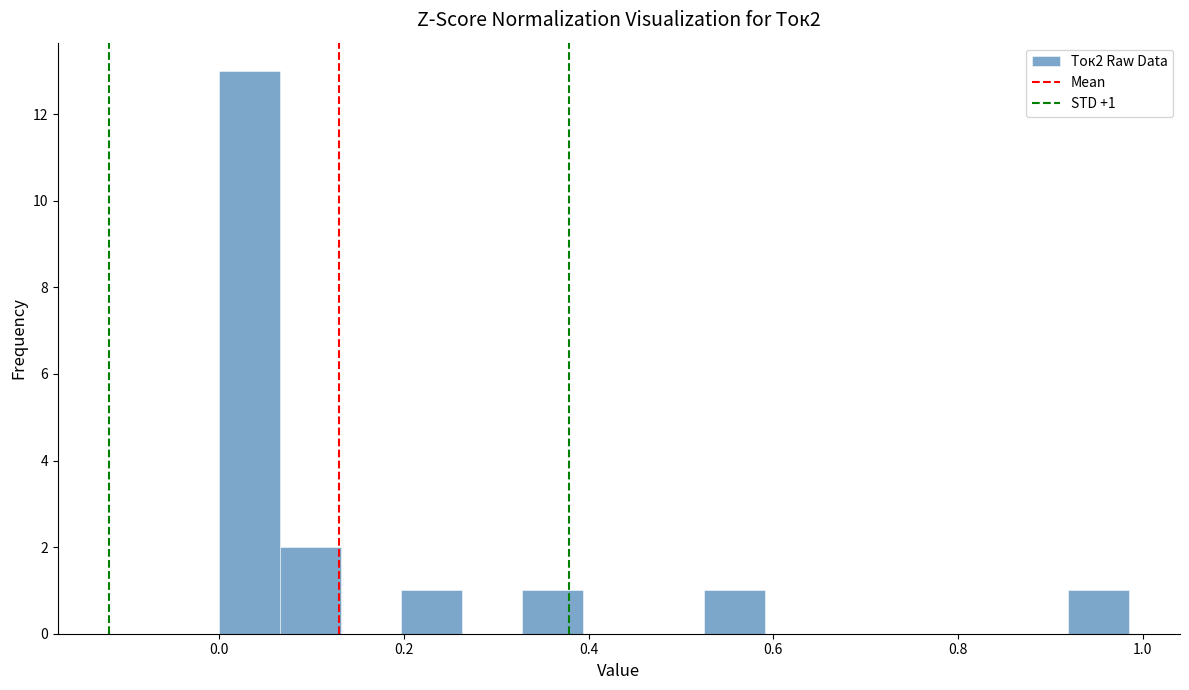

Around what value on the x-axis is the tallest bar? Give the approximate position of its centre, as read against the axis.

0.04